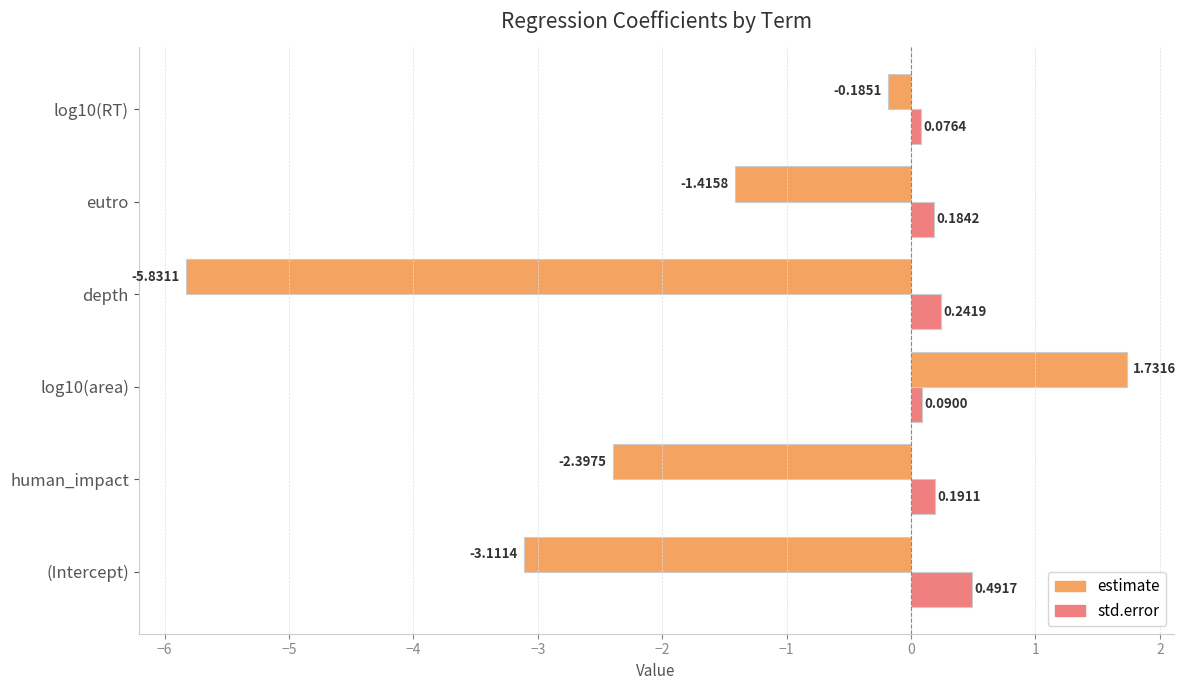

What are all the series names shown in the legend?

estimate, std.error